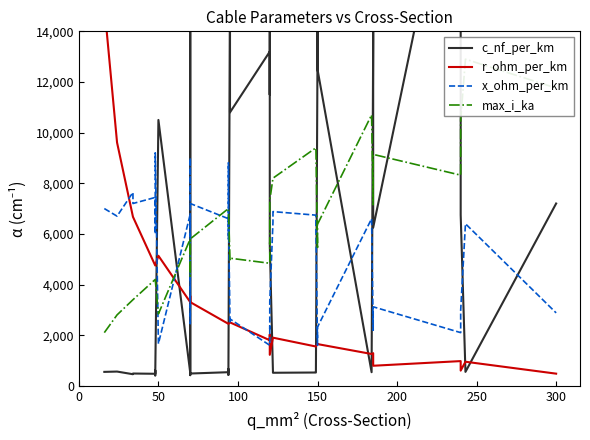

How many data points in x_ohm_per_km are above 6000?

19